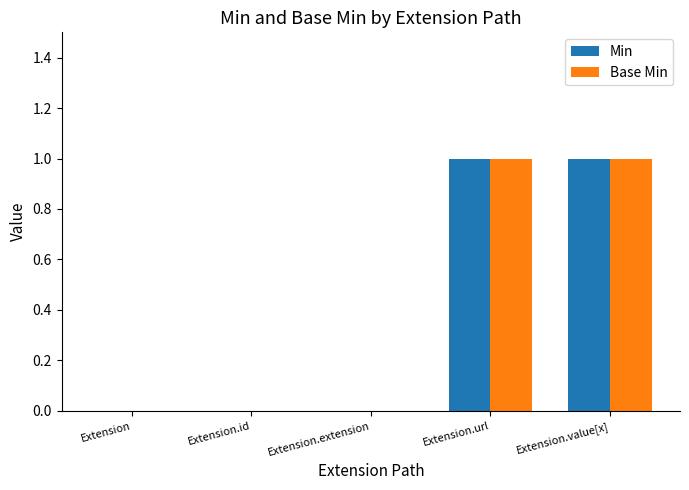

How many groups of bars are there?

5